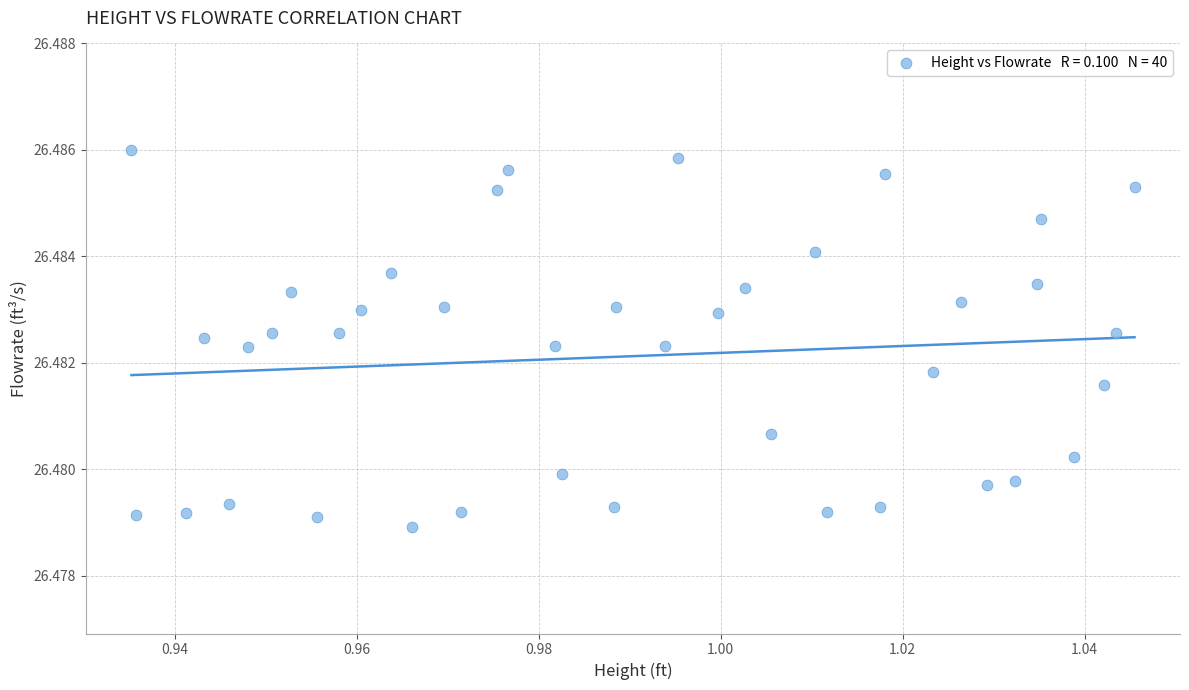

How many data points are displayed?

40